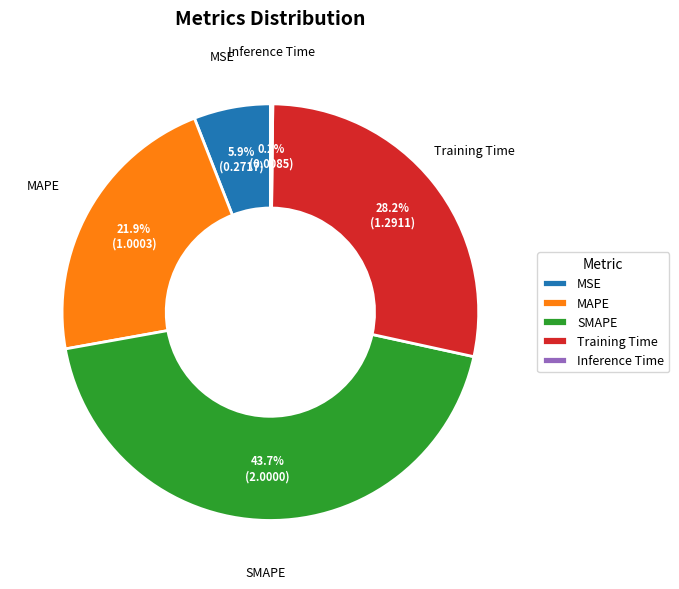

What percentage is NOT represented by MSE?

94.1%